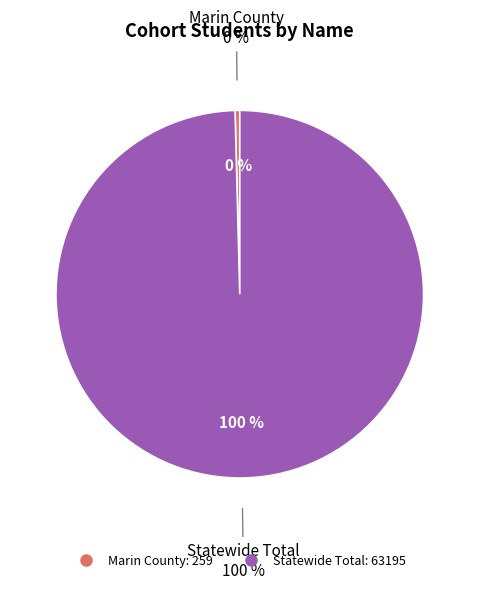

What is the total percentage of Statewide Total and Marin County?

100.0%